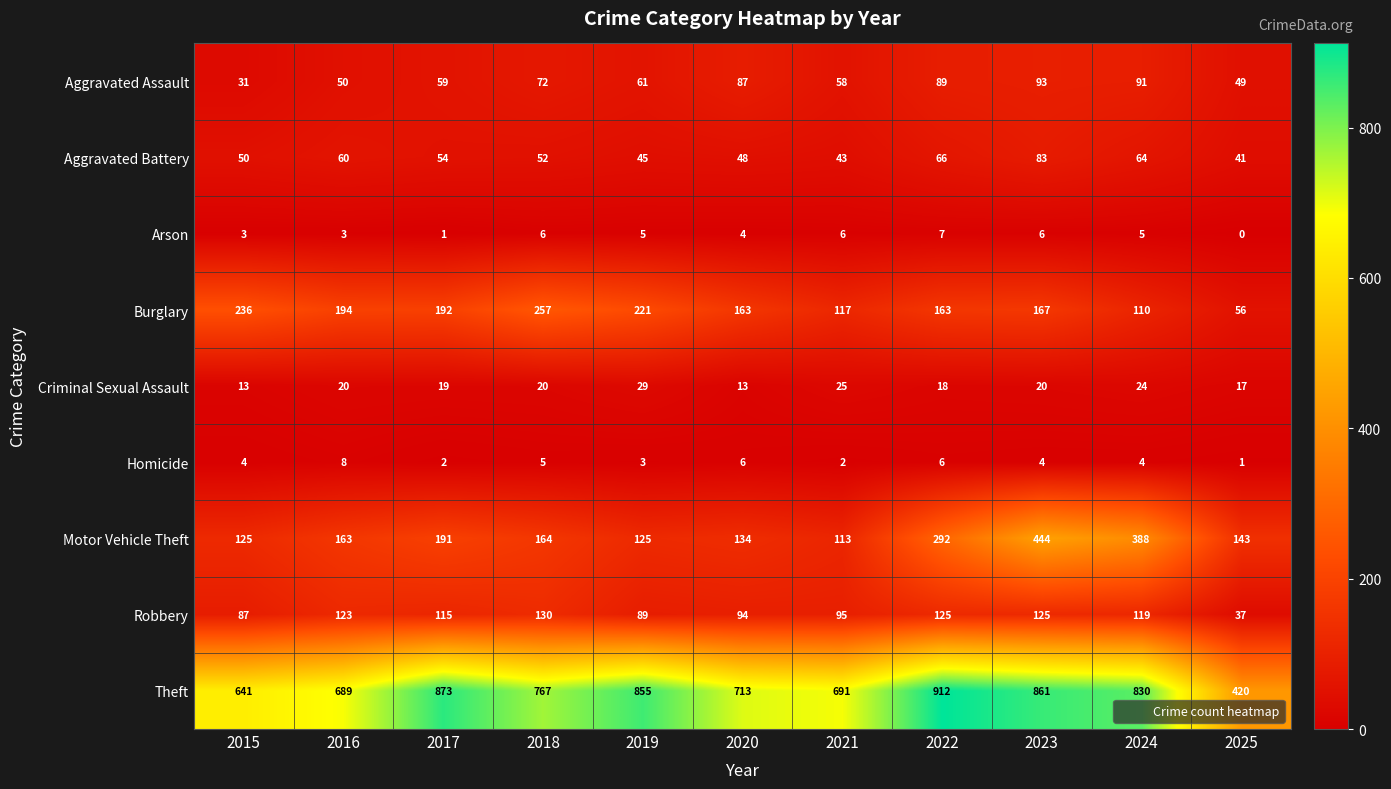

What is the difference between the highest and lowest values at 2019?

852